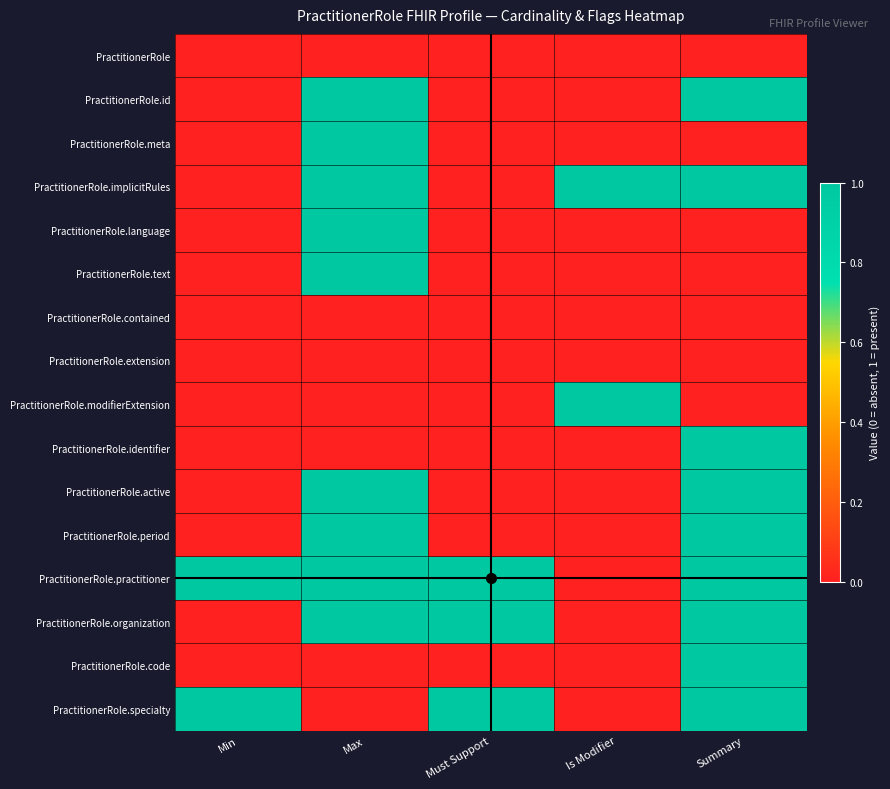

Which has a higher value, Max or Summary?

Max